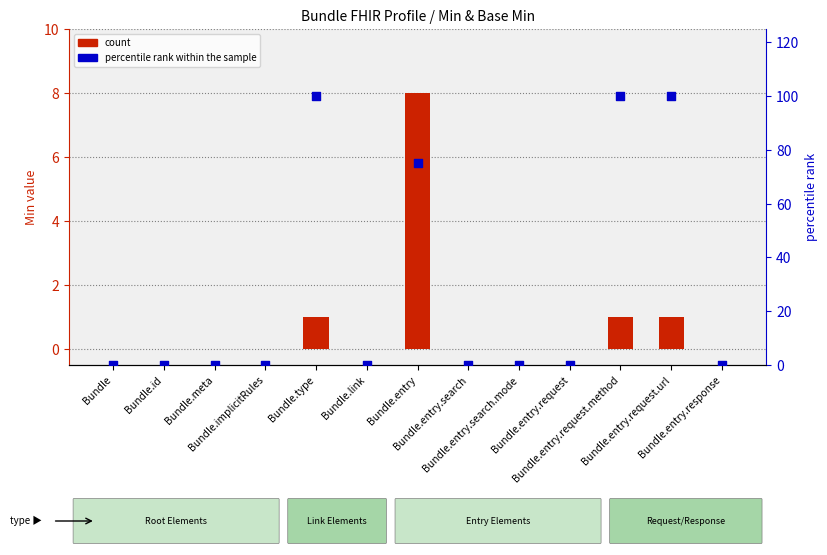

Which series reaches the minimum Y coordinate?

count